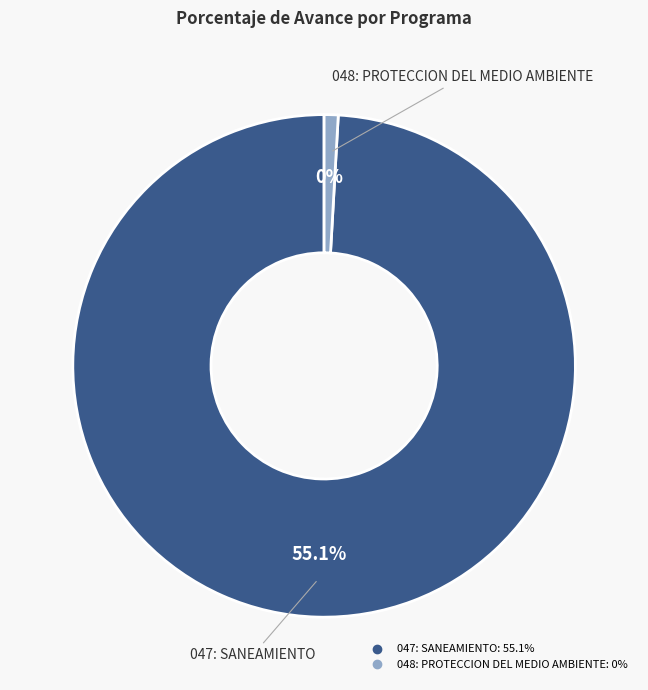

Which slice represents more than half of the pie?

047: SANEAMIENTO